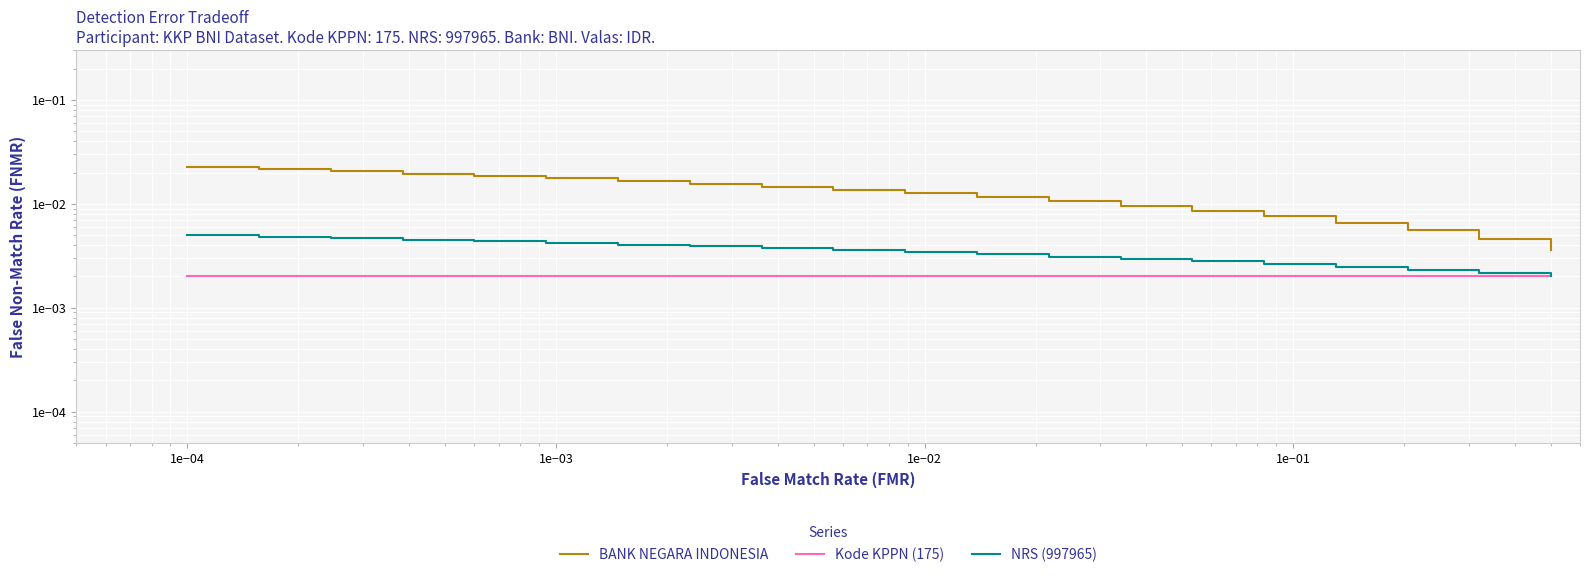

Count the number of data series in this chart.

3